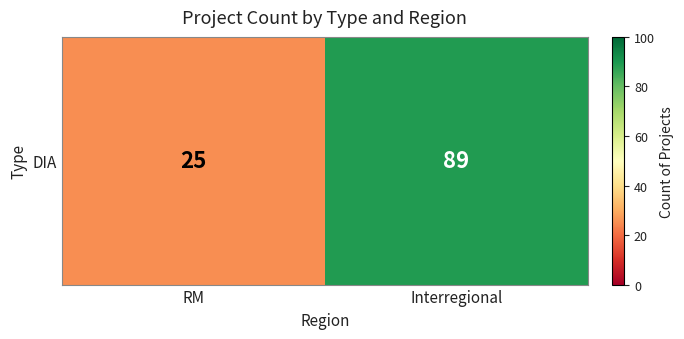

Which category has the lowest value across all series?

RM